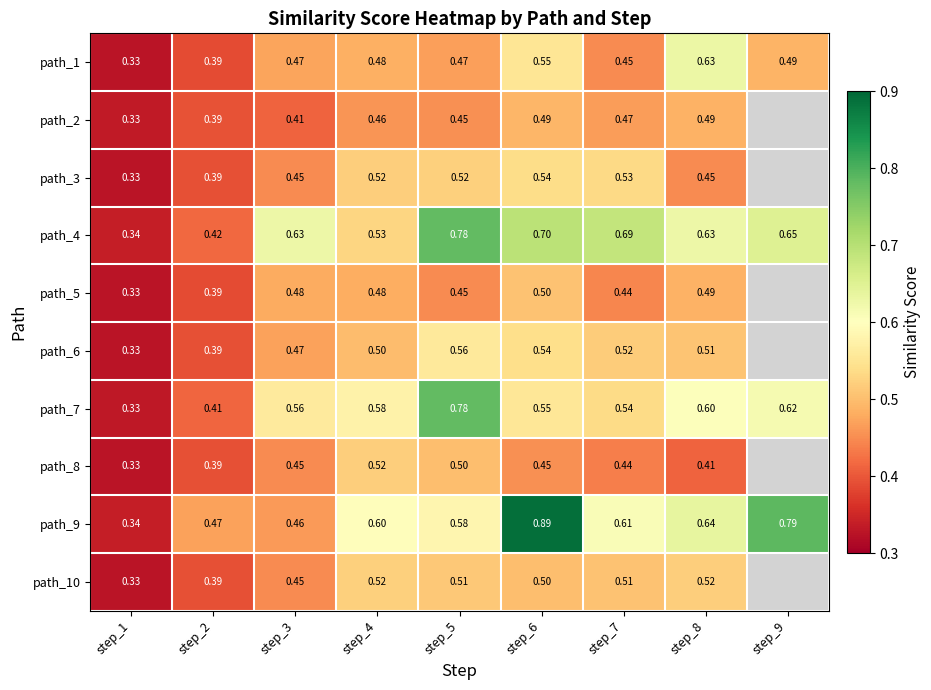

Count the number of data series in this chart.

10